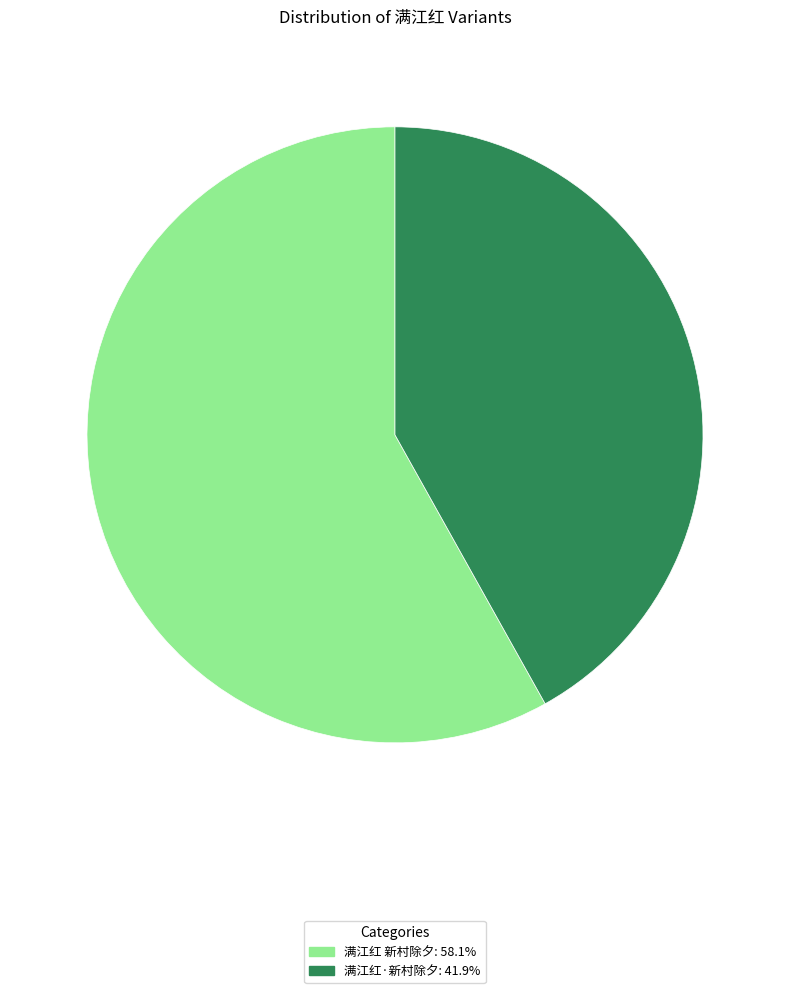

How many segments does this pie chart have?

2